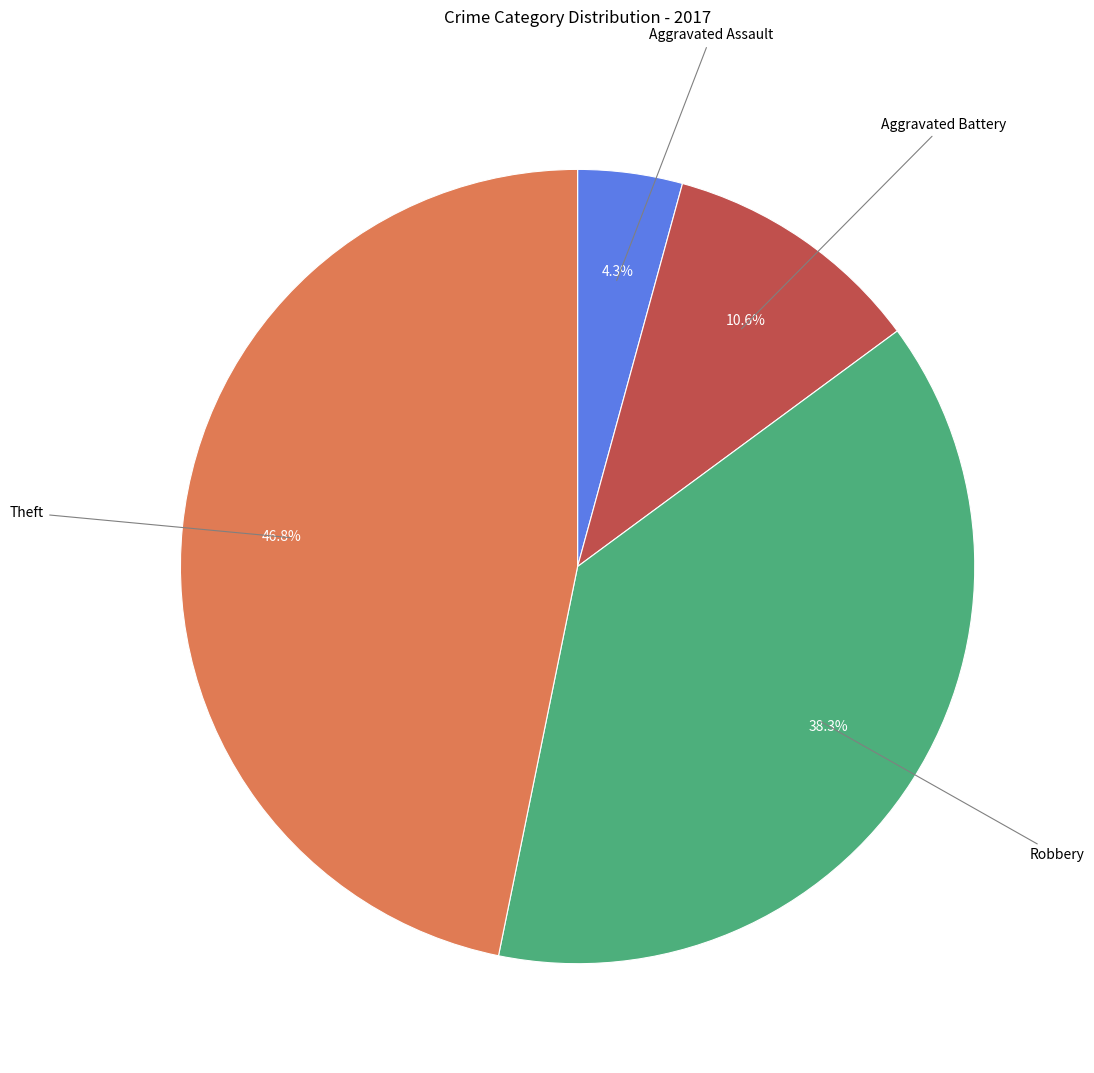

Does any single category account for the majority?

No